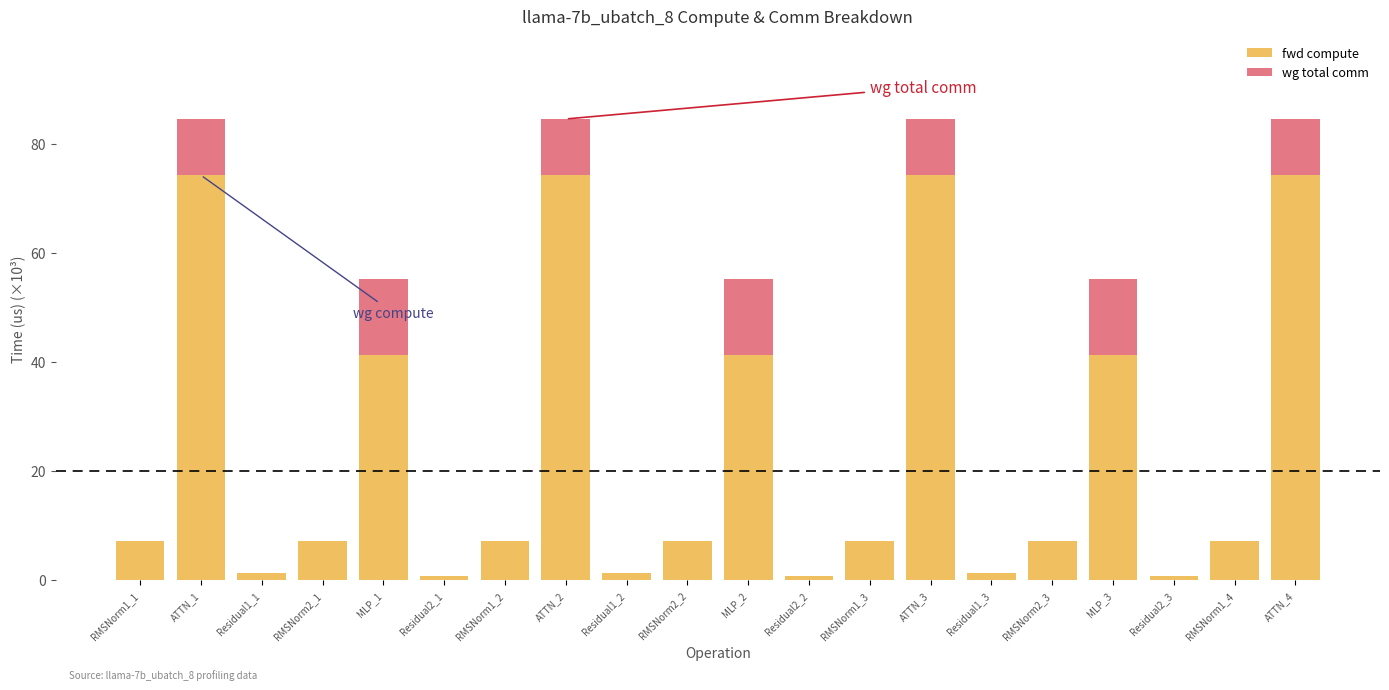

What is the total value across all series at ATTN_1?

84.5